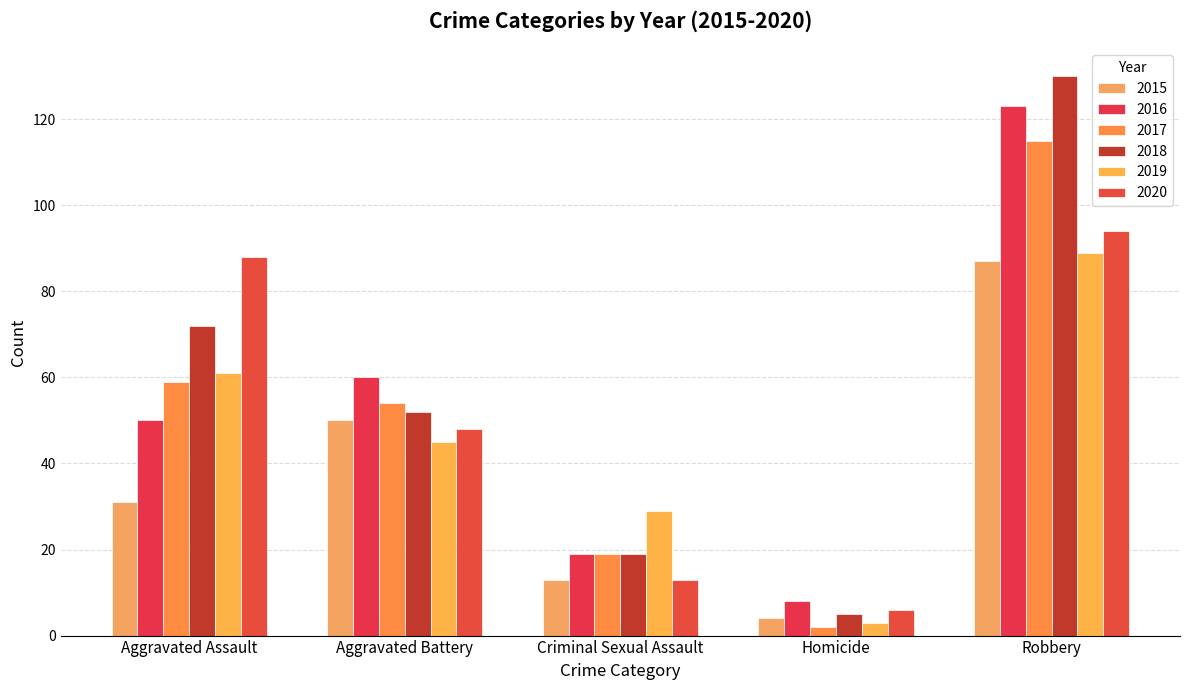

What position from the left is Aggravated Assault?

1